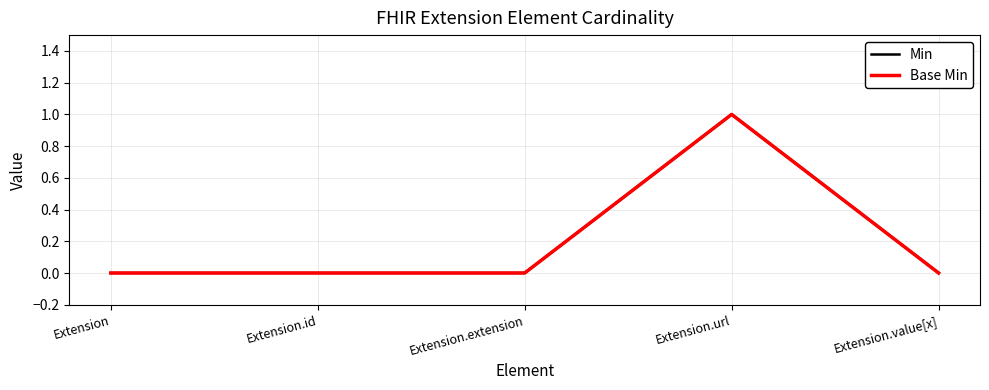

Does the chart have visible grid lines?

Yes